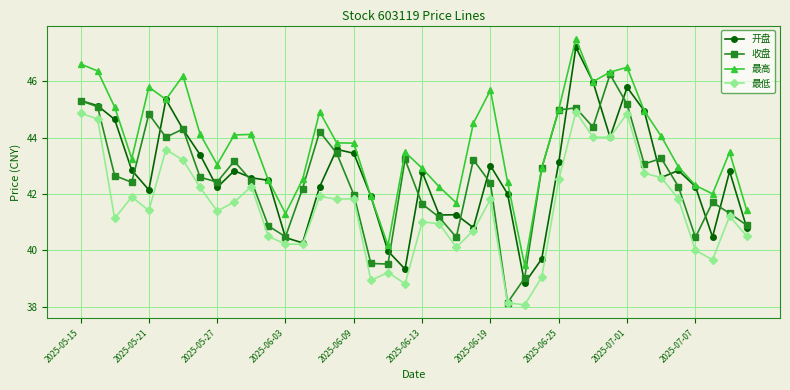

True or false: 最低 and 最高 cross at least once.

False